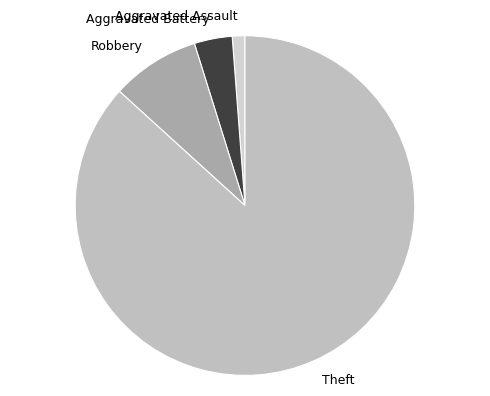

What is the majority slice?

Theft